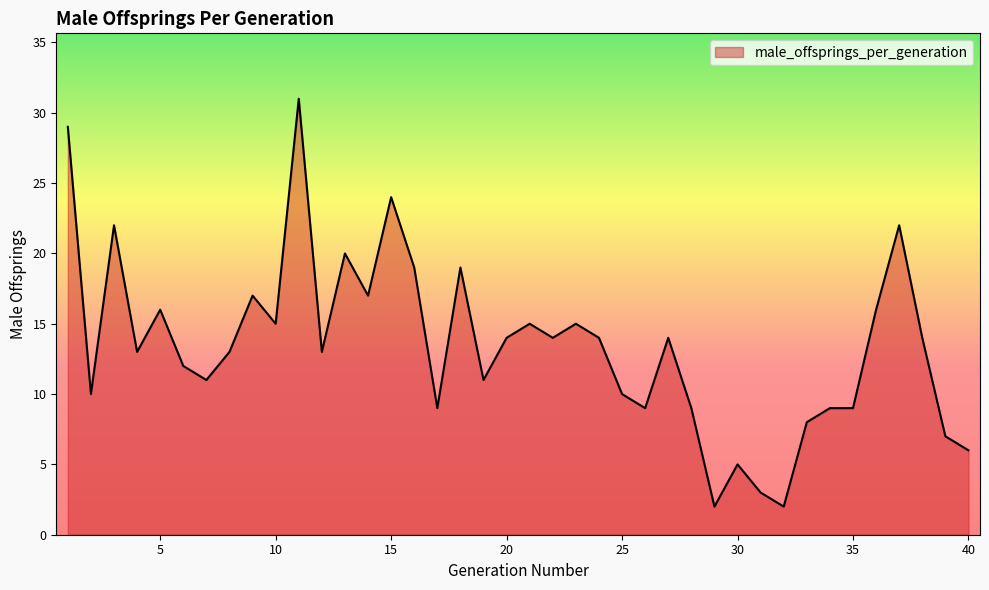

What is the difference between the maximum and minimum values?

29